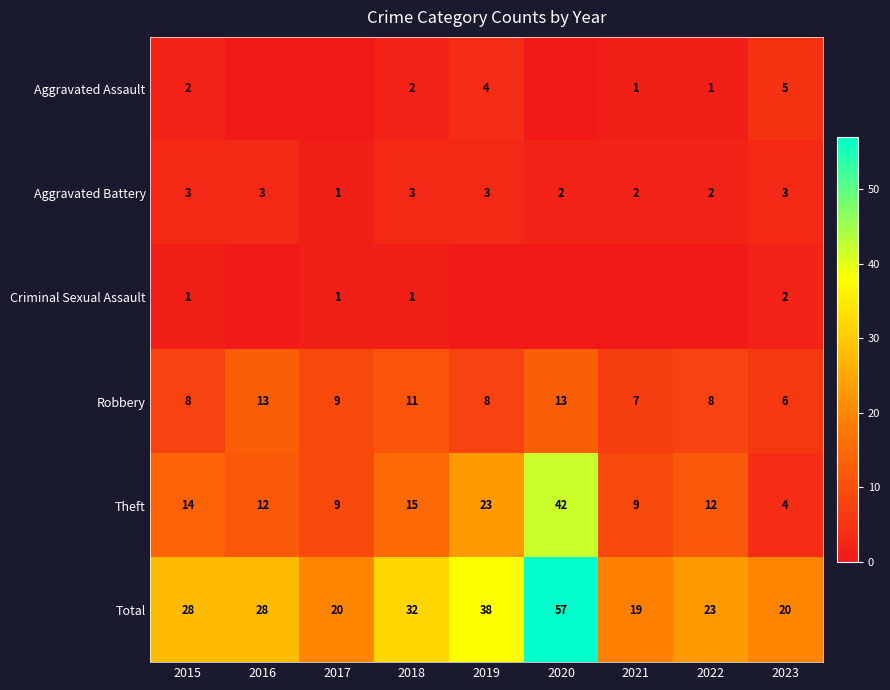

At 2018, list the series in order from largest to smallest.

Total, Theft, Robbery, Aggravated Battery, Aggravated Assault, Criminal Sexual Assault